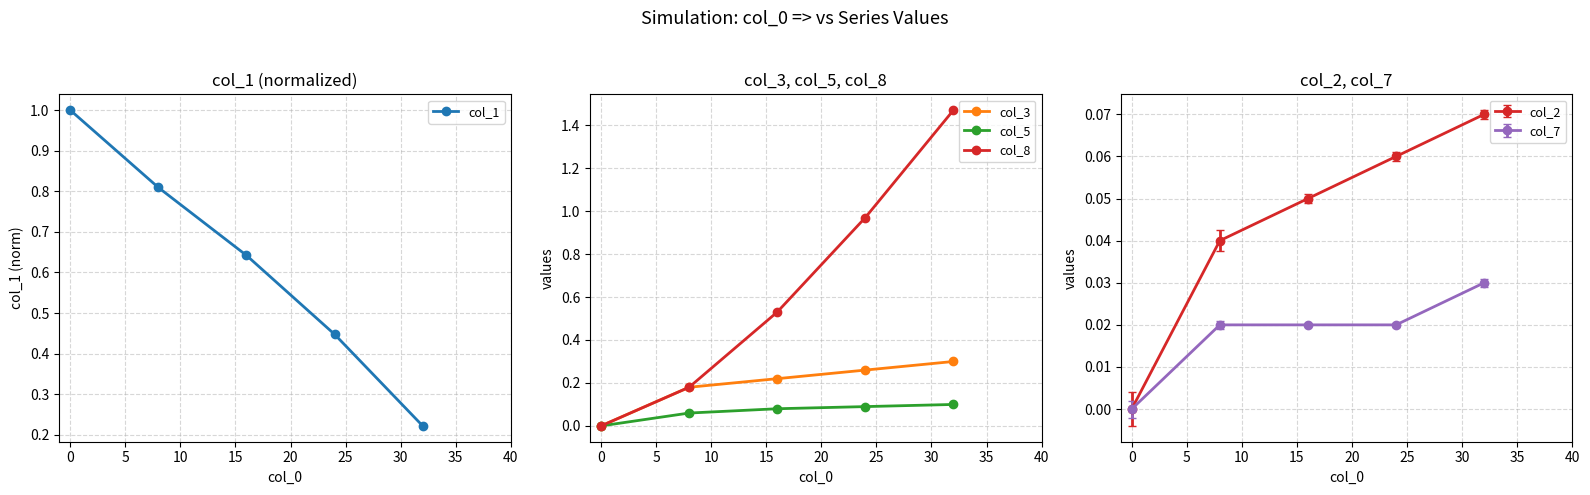

True or false: col_1 has more than 2 points higher than both neighbors.

False